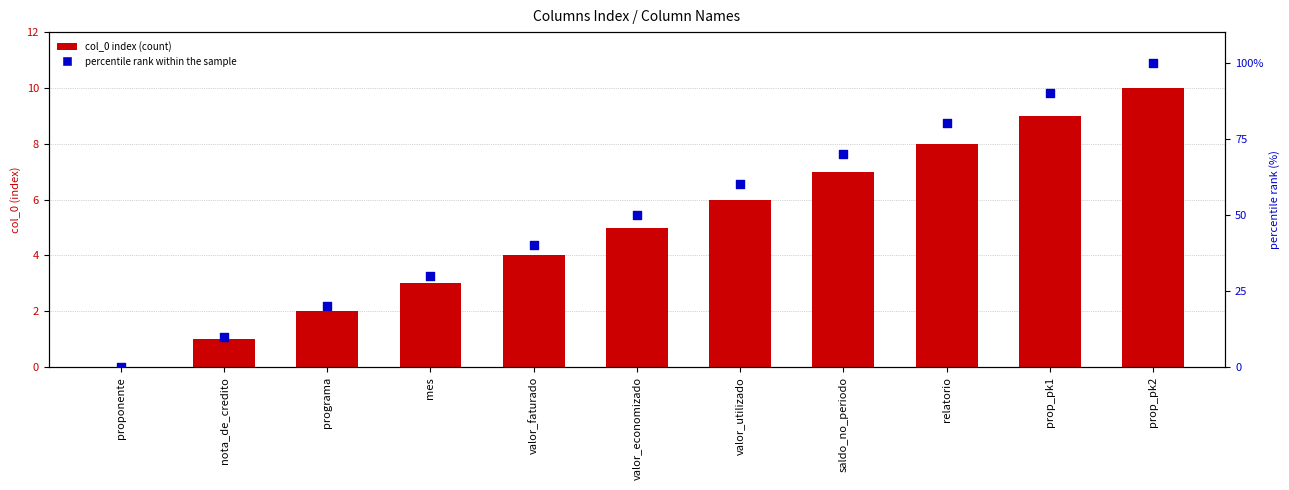

Is the value of percentile rank within the sample at mes greater than the value of col_0 index at proponente?

Yes